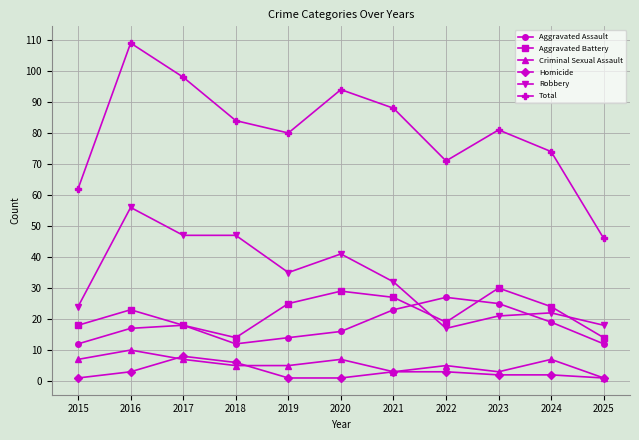

Read the Homicide value at 2025.

1